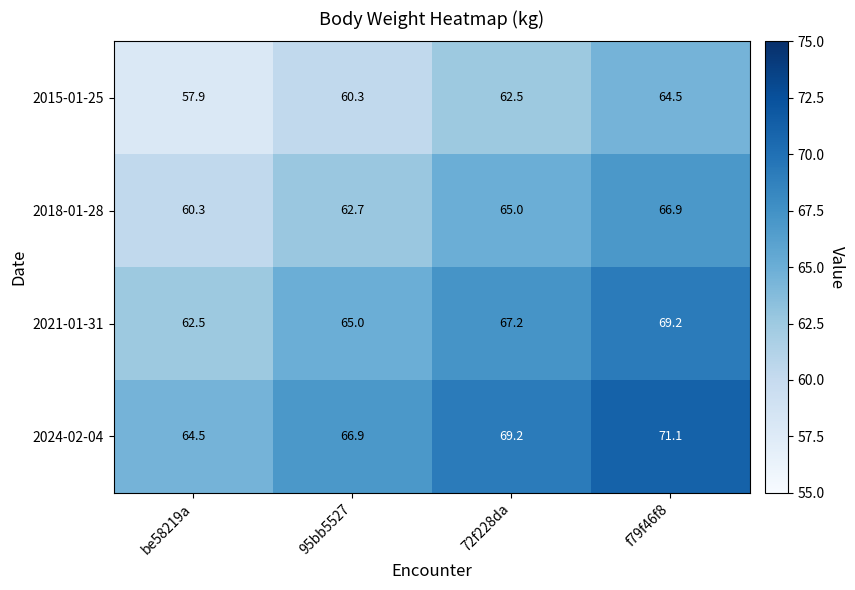

Which category has the lowest value in the 2018-01-28 series?

be58219a